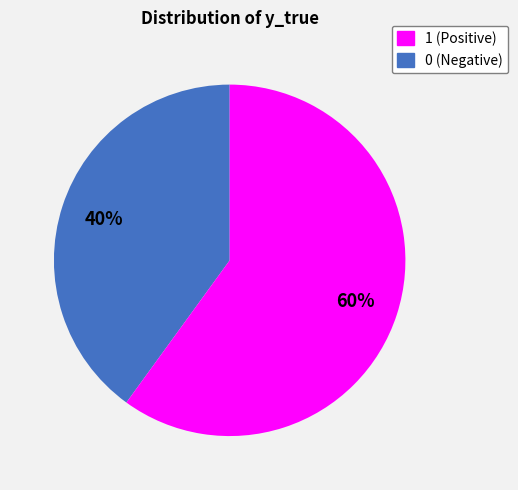

Is there any slice that represents more than half of the pie?

Yes